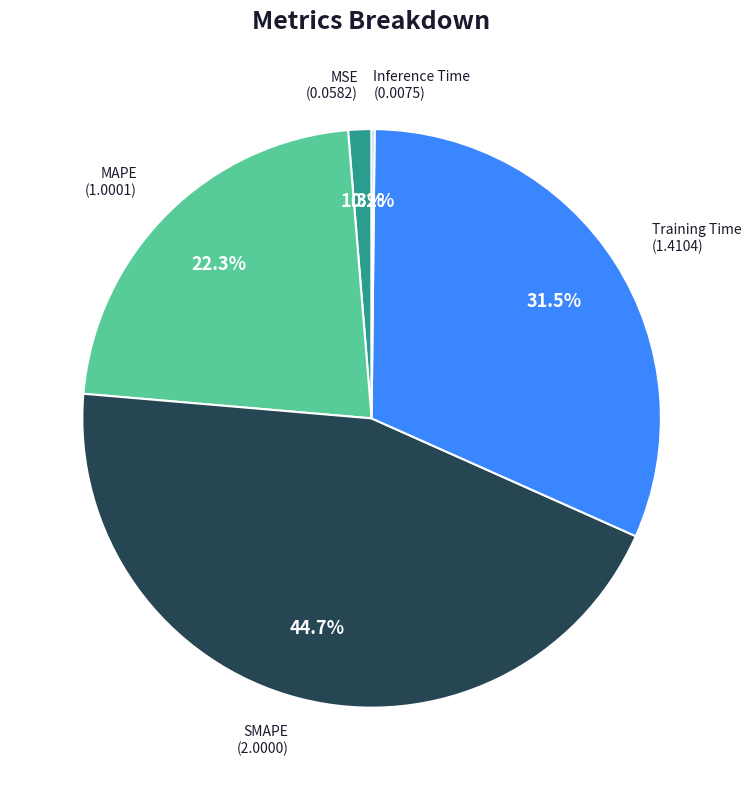

Is there any slice that represents more than half of the pie?

No